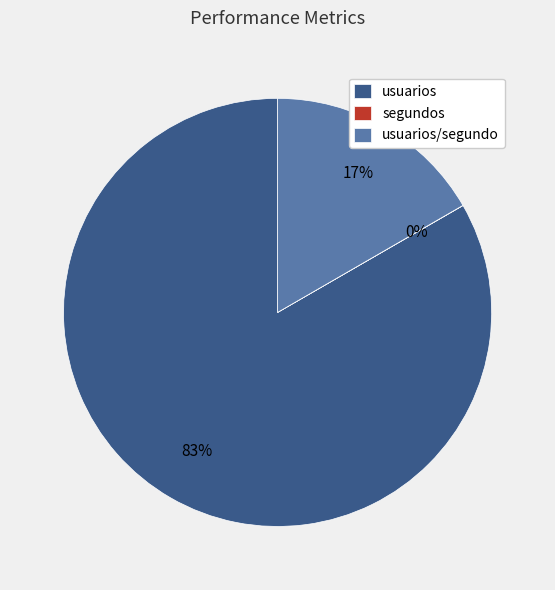

What percentage is the usuarios/segundo slice, to the nearest percent?

17%